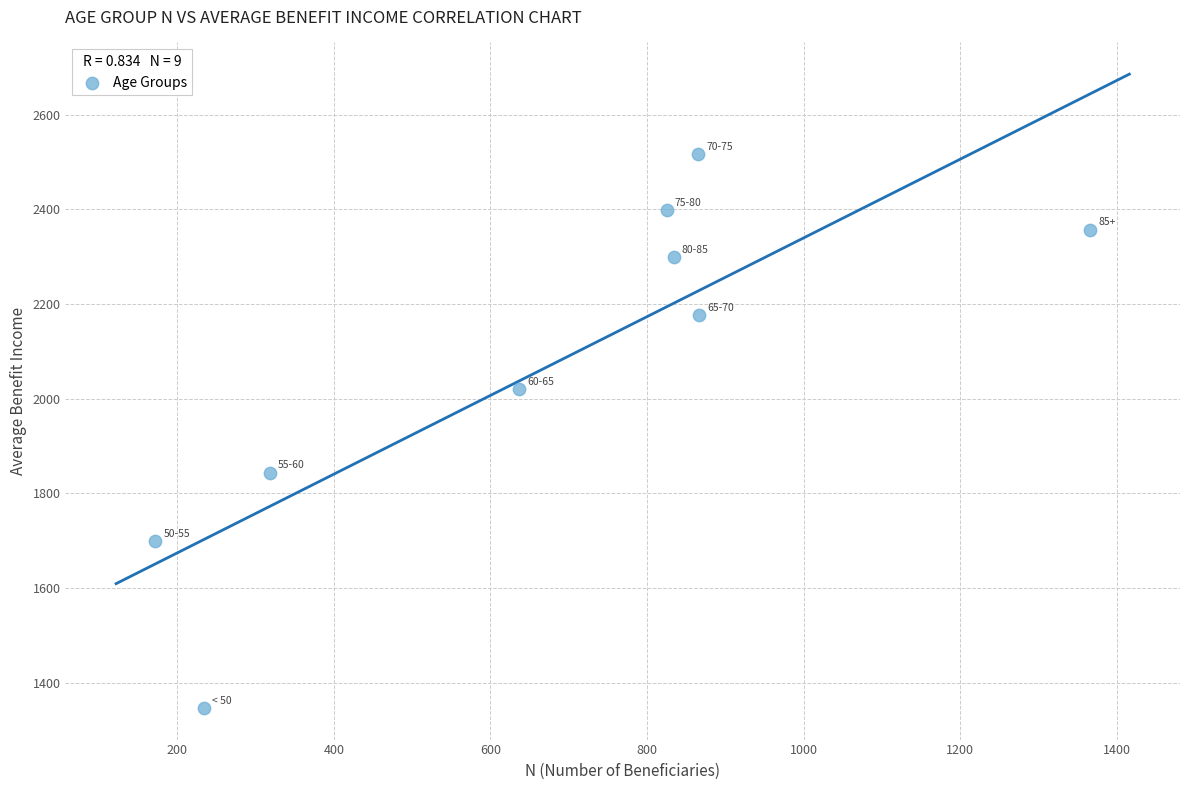

What is the average Y value?

2073.2